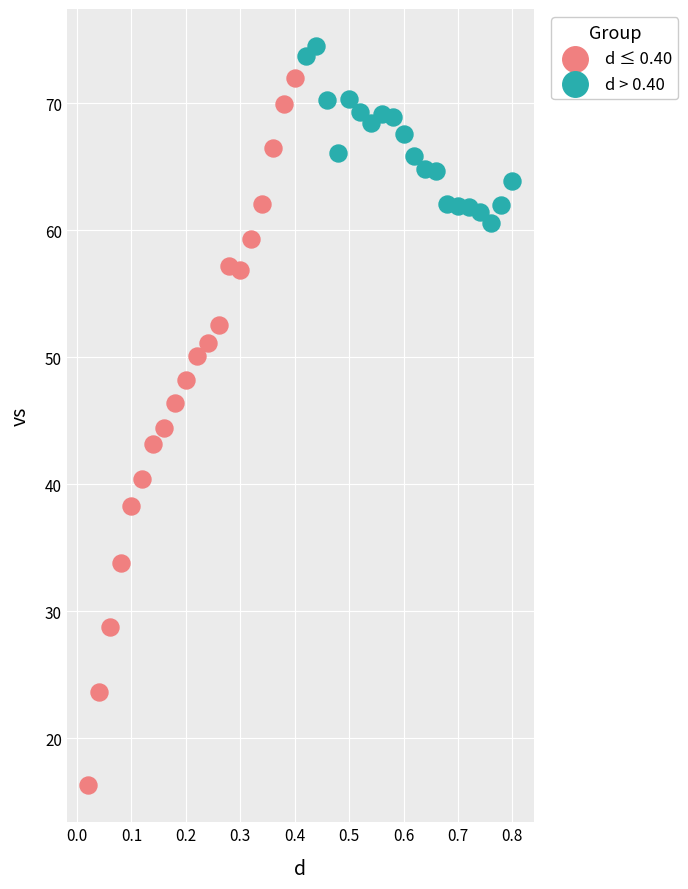

Which series reaches the minimum Y coordinate?

d ≤ 0.40